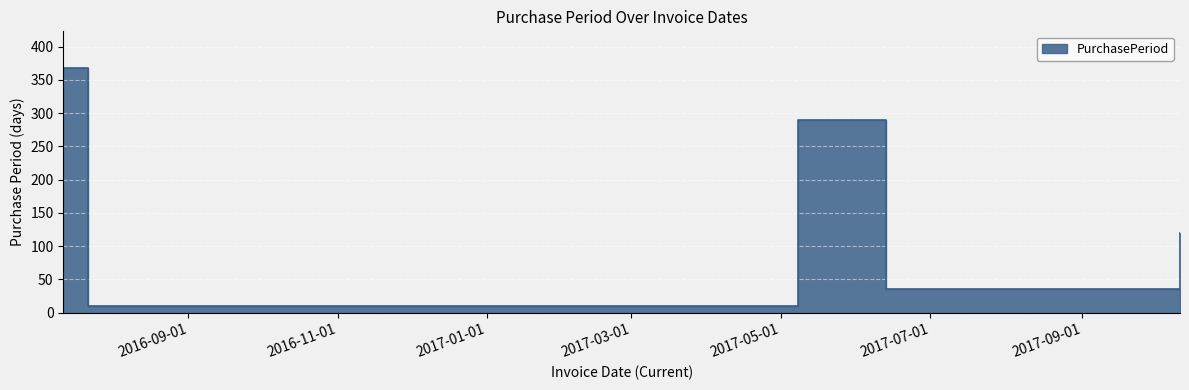

What is the average value?

165